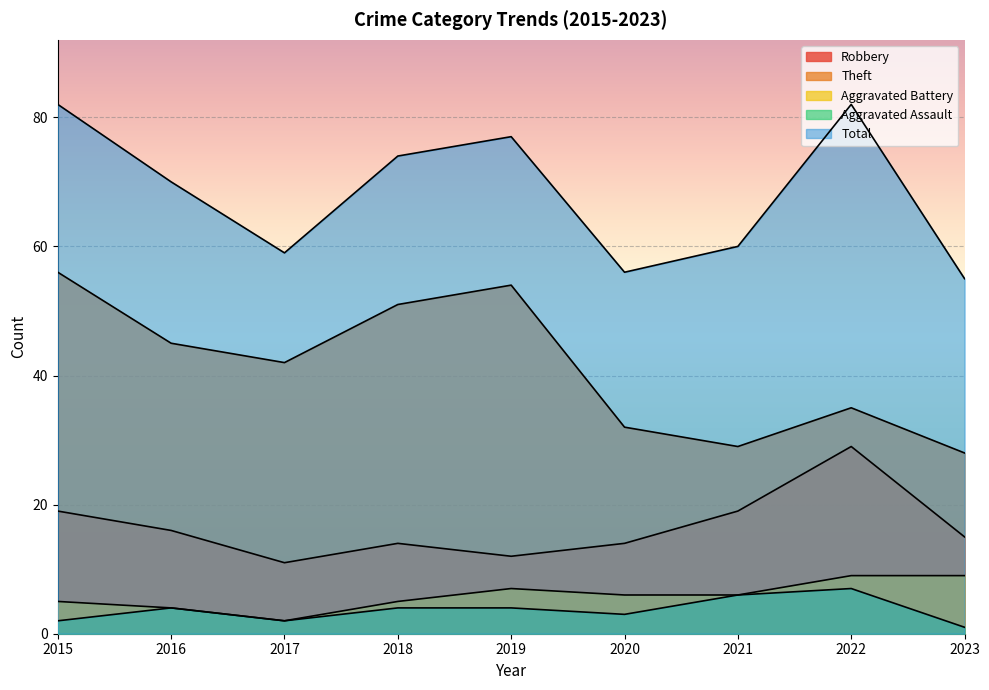

Which label corresponds to the smallest value in the chart?

2023